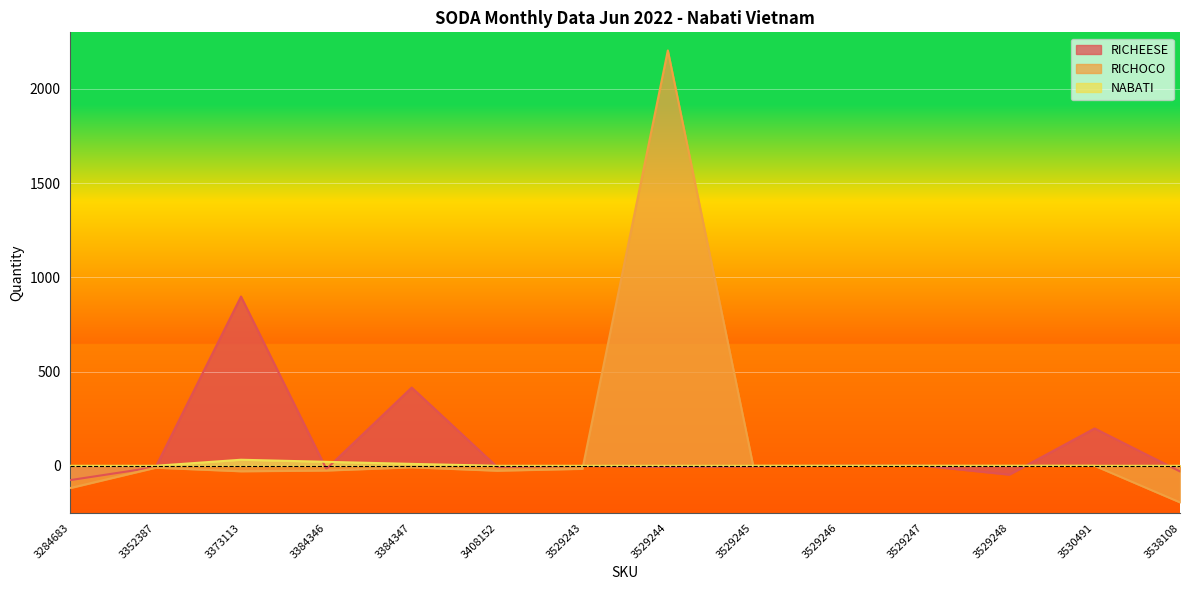

Which has a higher value, 3373113 or 3384347?

3373113